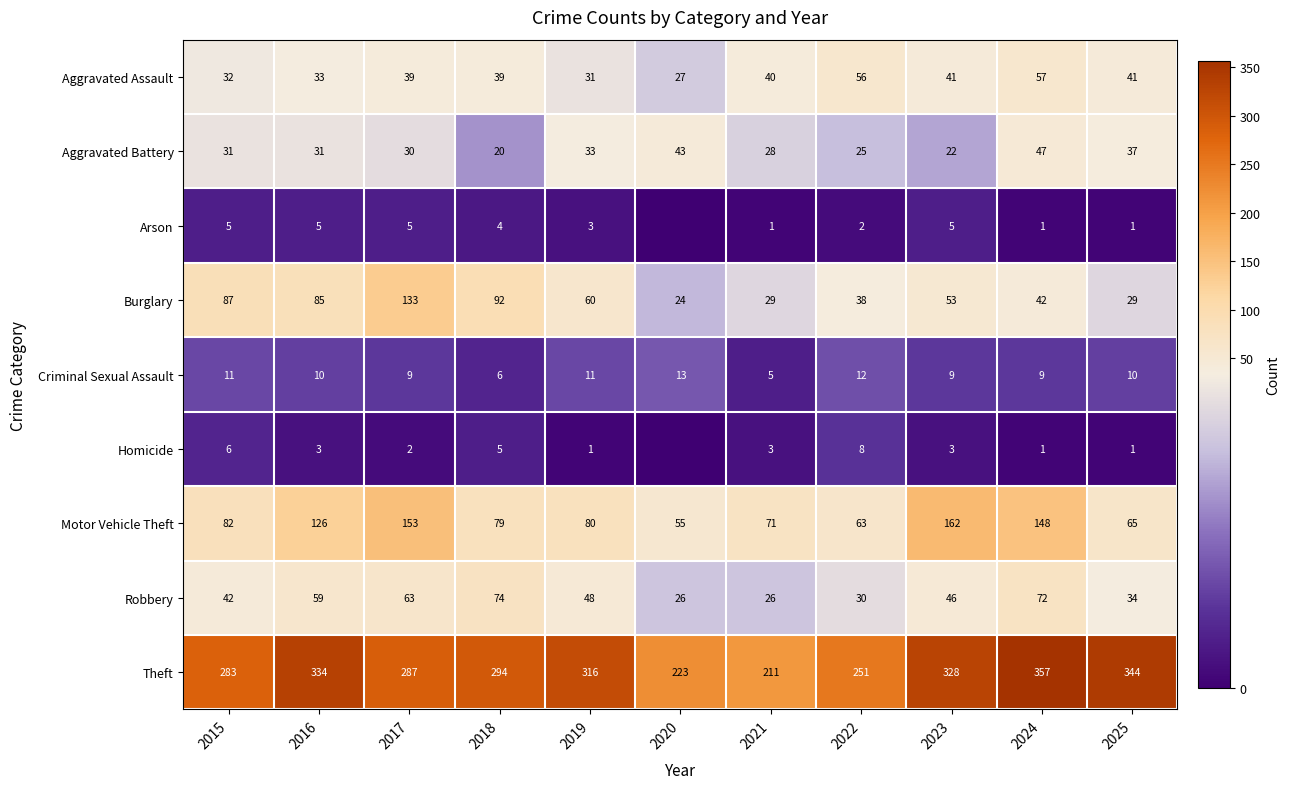

At which category is the sum across all series the highest?

2024